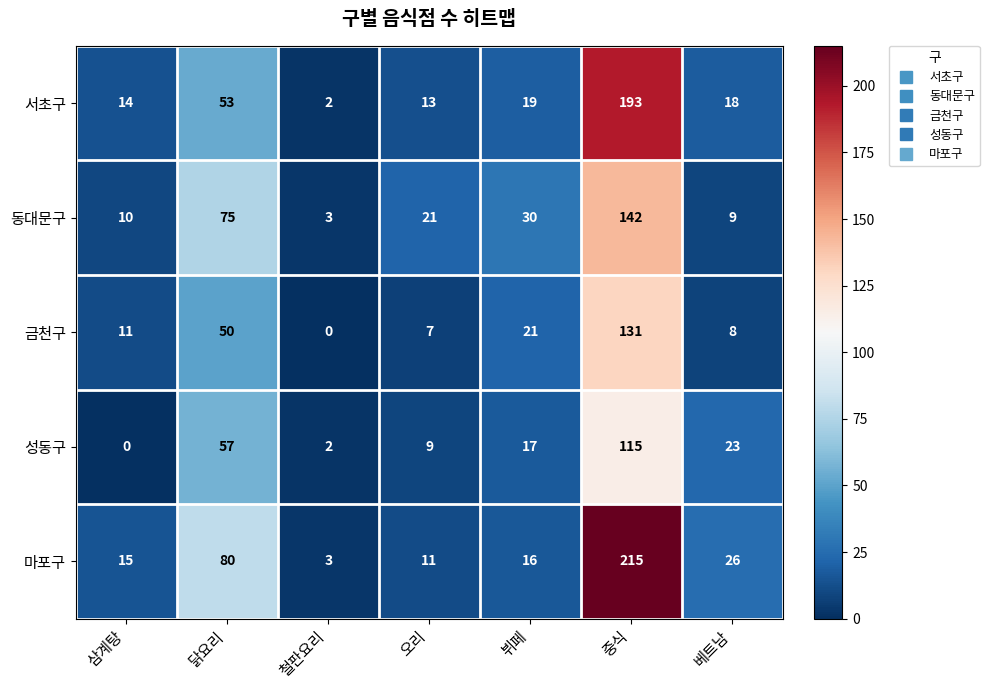

Is it true that 동대문구 equals 23 at 닭요리?

False